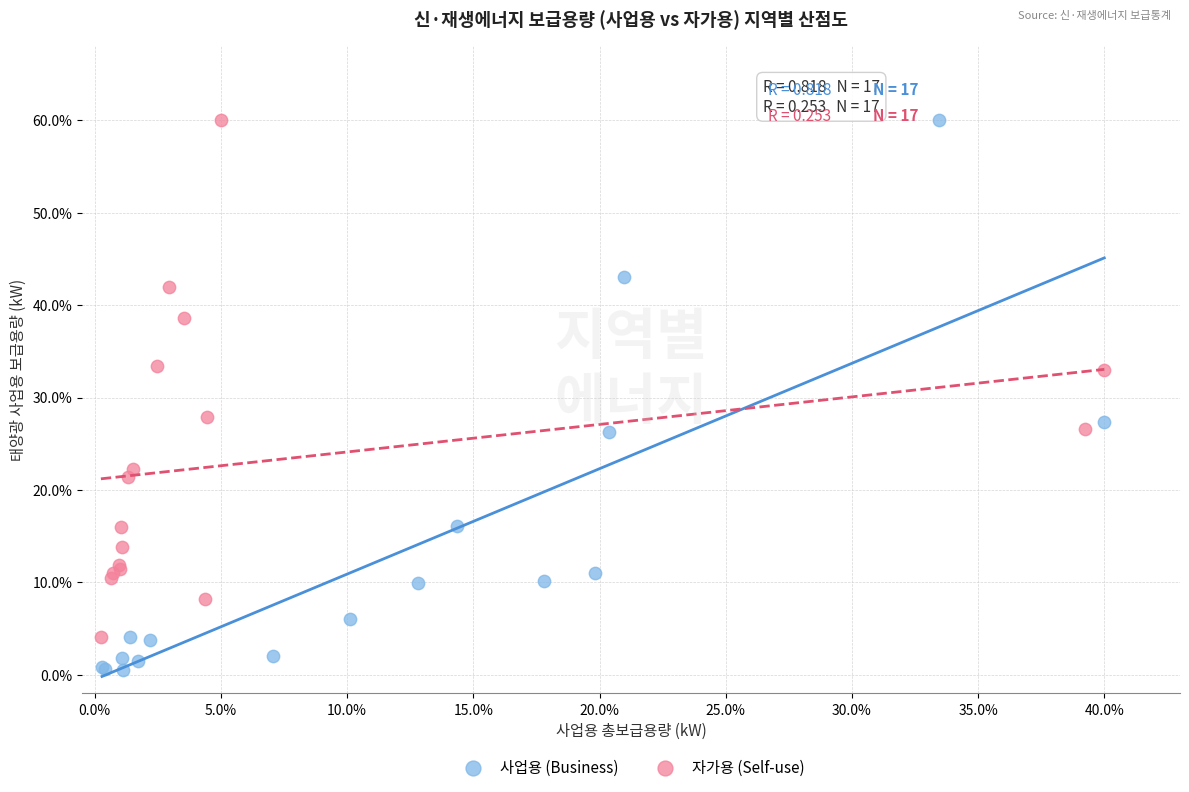

Which series reaches the minimum Y coordinate?

사업용 (Business)